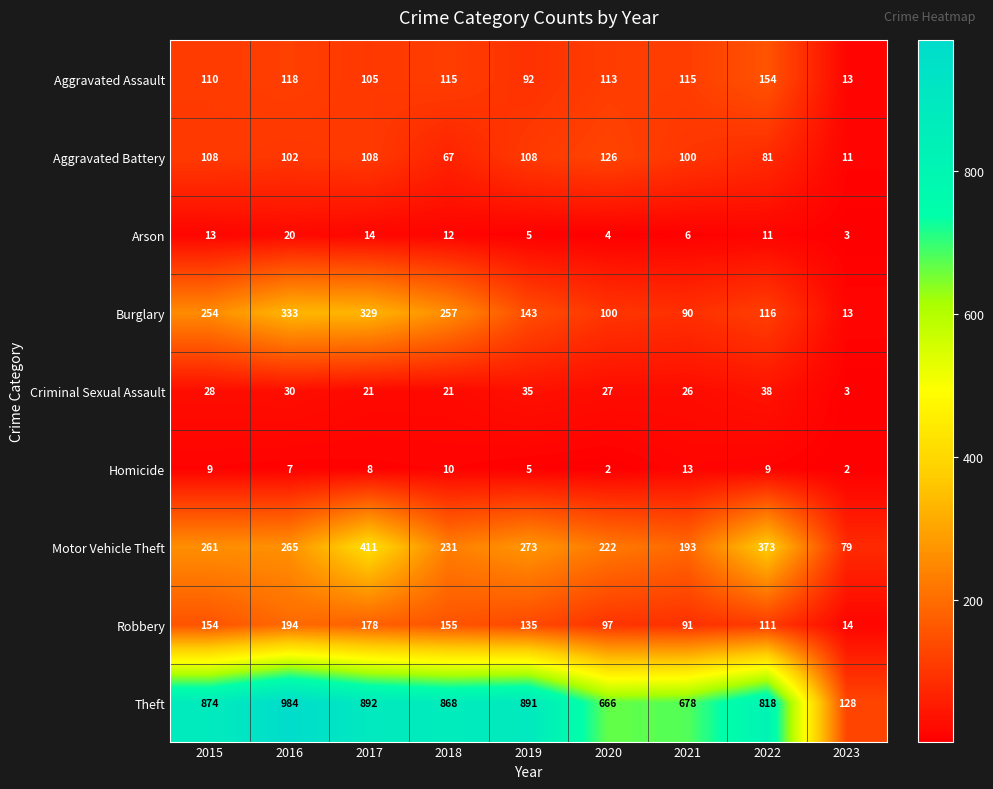

Rank the series by their maximum value, from lowest to highest.

Homicide, Arson, Criminal Sexual Assault, Aggravated Battery, Aggravated Assault, Robbery, Burglary, Motor Vehicle Theft, Theft